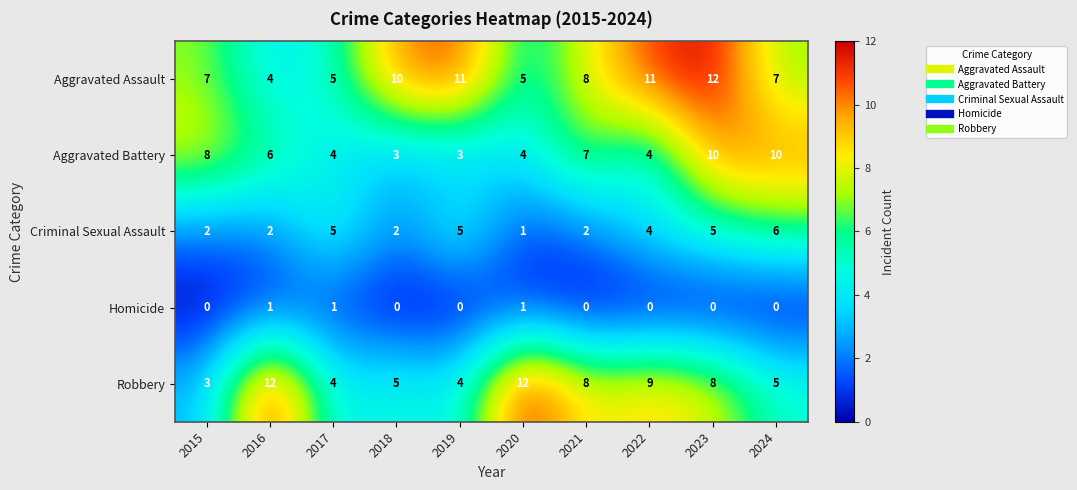

Which series has the largest total across all categories?

Aggravated Assault